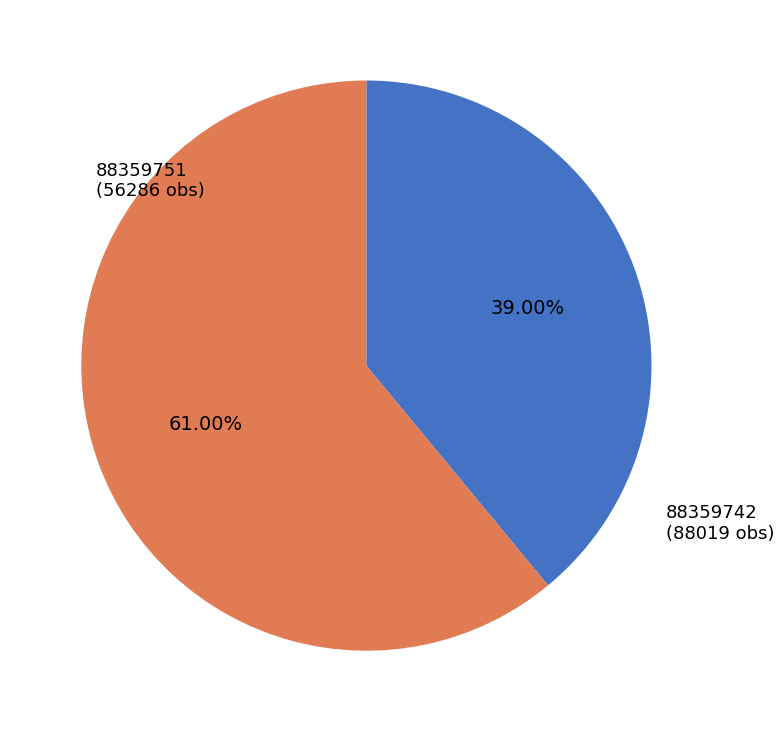

Which slice is the largest?

88359742